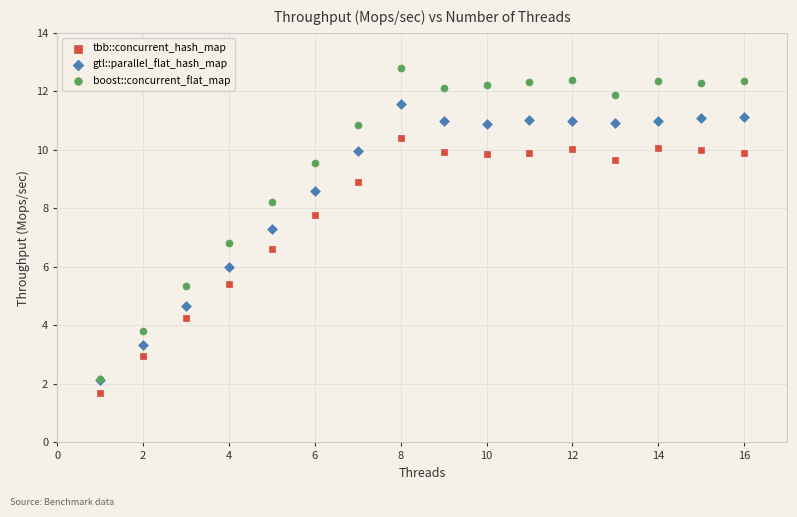

What are all the series names shown in the legend?

tbb::concurrent_hash_map, gtl::parallel_flat_hash_map, boost::concurrent_flat_map